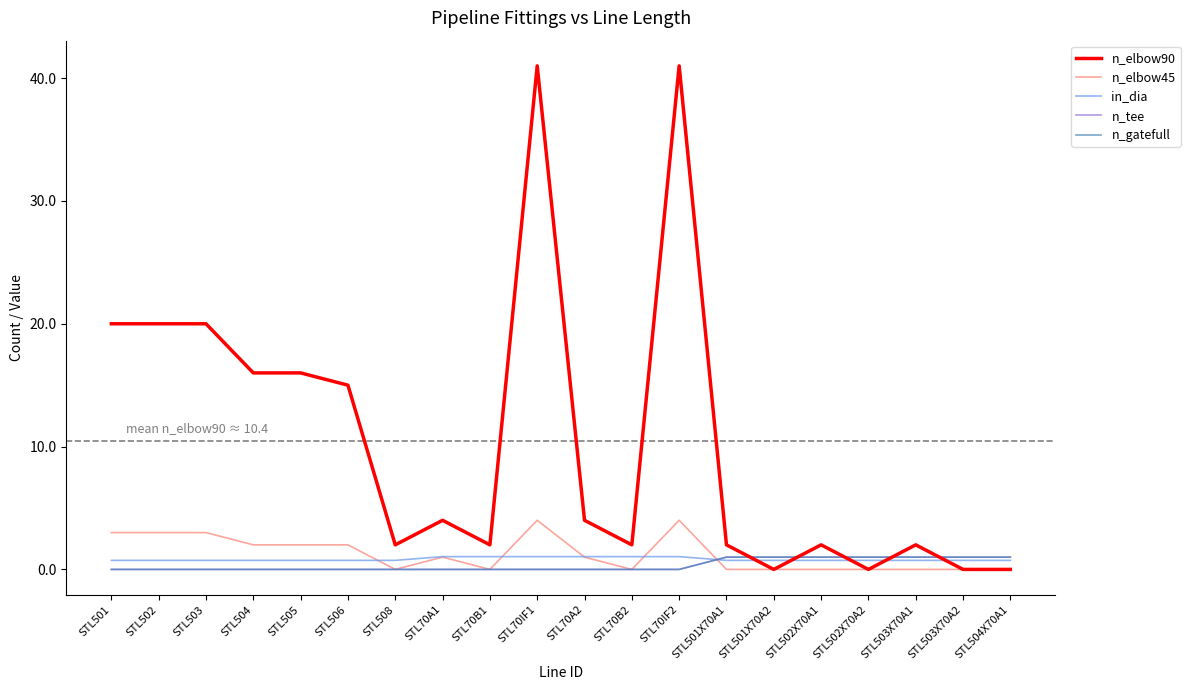

Does the chart have visible grid lines?

No